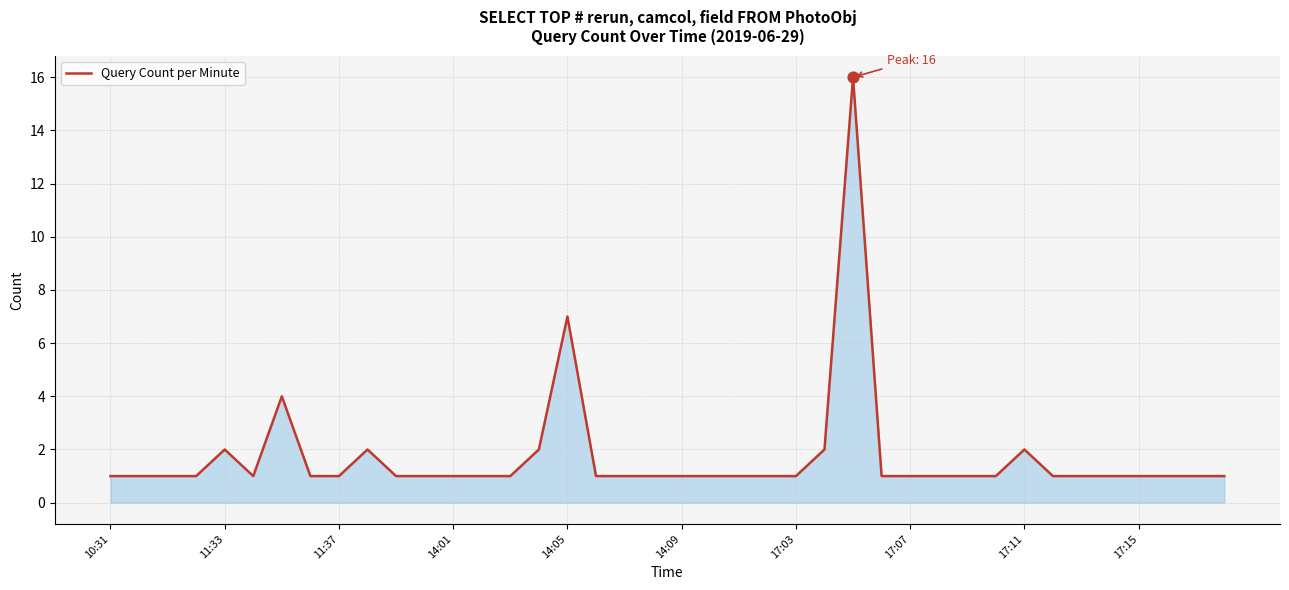

What is the difference between the maximum and minimum values?

15